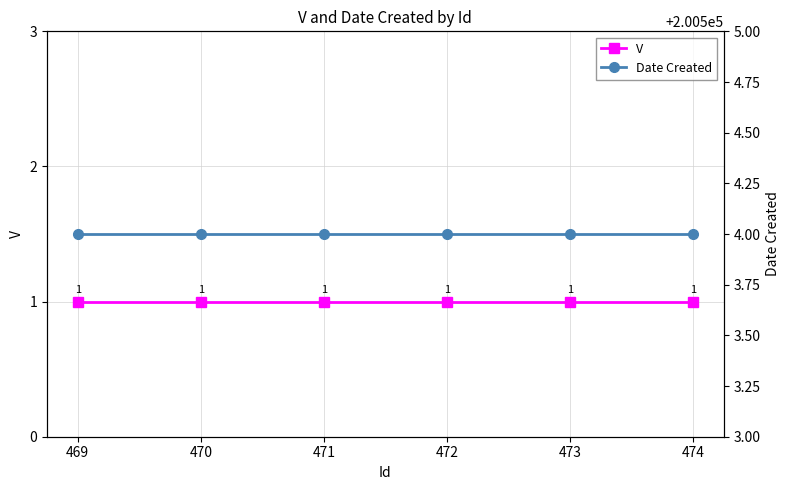

What is the lowest value of the Date Created series?

200504